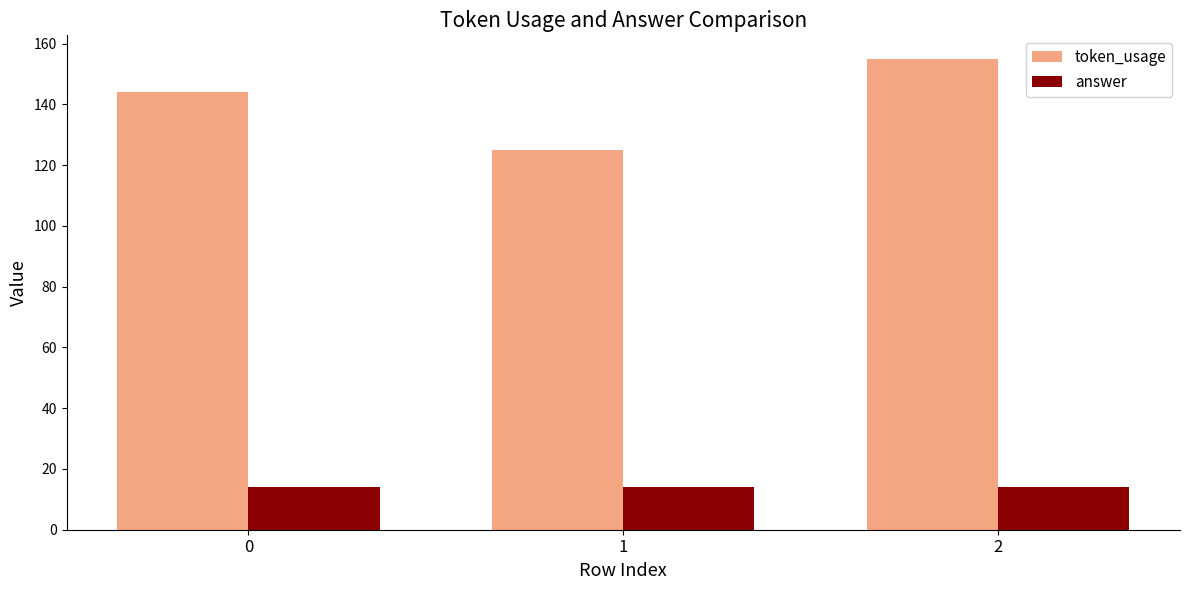

What is the total value across all series at 0?

158